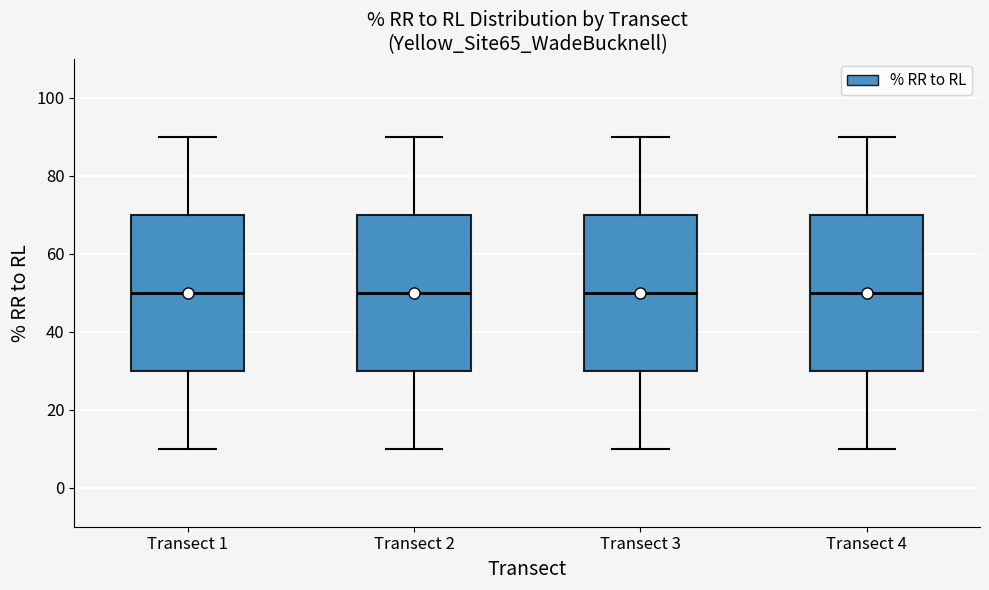

Reading left to right, read every box against the y-axis: the position of its median line, the range the box covers, and the ends of its whiskers. The values are not printed on the chart, so give them approximately, as read against the axis.

Transect 1: median 50, box 30 to 70, whiskers 10 to 90
Transect 2: median 50, box 30 to 70, whiskers 10 to 90
Transect 3: median 50, box 30 to 70, whiskers 10 to 90
Transect 4: median 50, box 30 to 70, whiskers 10 to 90